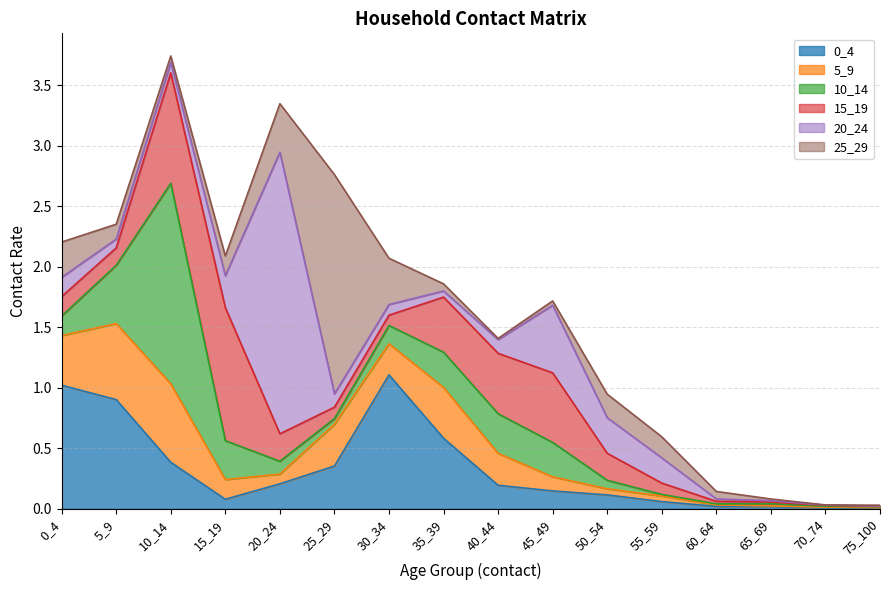

Which series has the largest total across all categories?

0_4